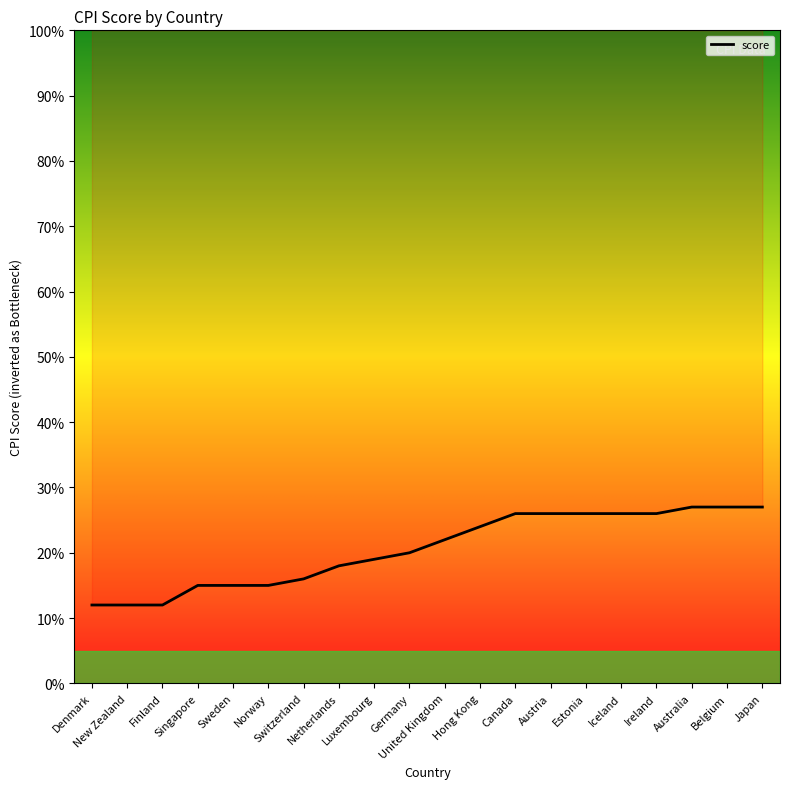

Rank the categories by value from lowest to highest.

Denmark, New Zealand, Finland, Singapore, Sweden, Norway, Switzerland, Netherlands, Luxembourg, Germany, United Kingdom, Hong Kong, Canada, Austria, Estonia, Iceland, Ireland, Australia, Belgium, Japan